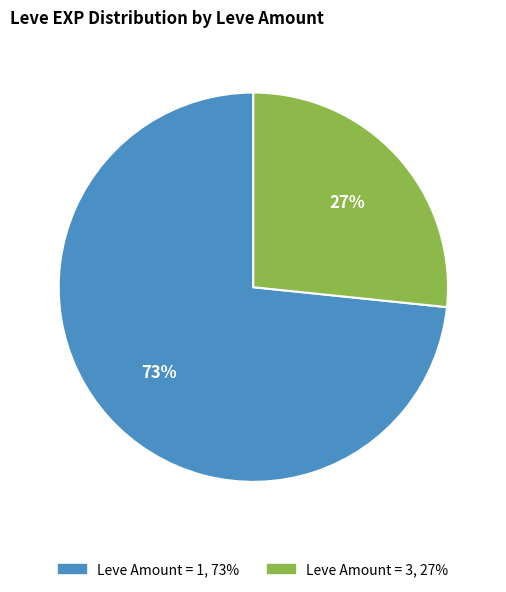

To the nearest percent, what is the average slice percentage?

50%